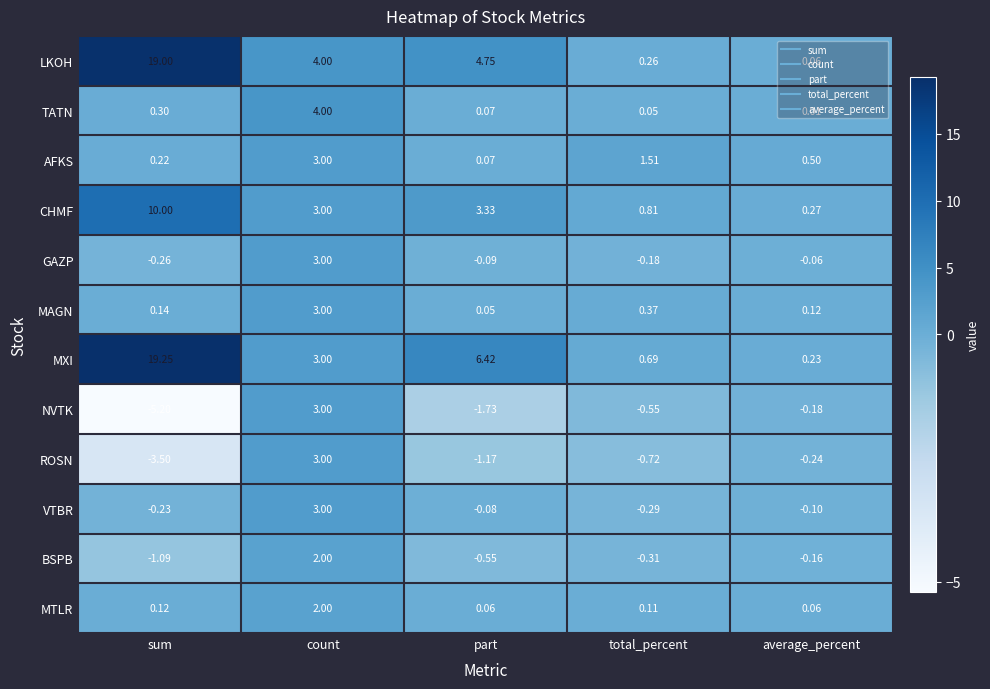

Is the value of MTLR at count greater than the value of ROSN at total_percent?

Yes